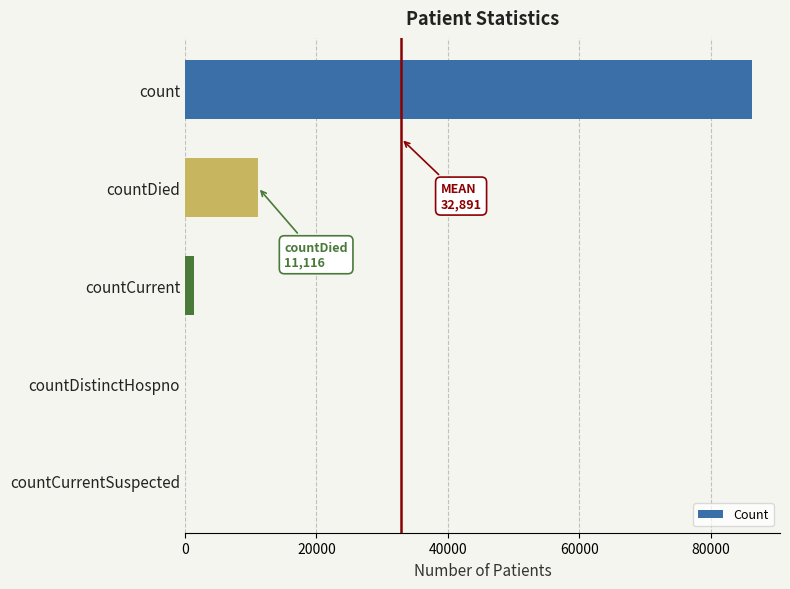

What is the sum of all values?

98673